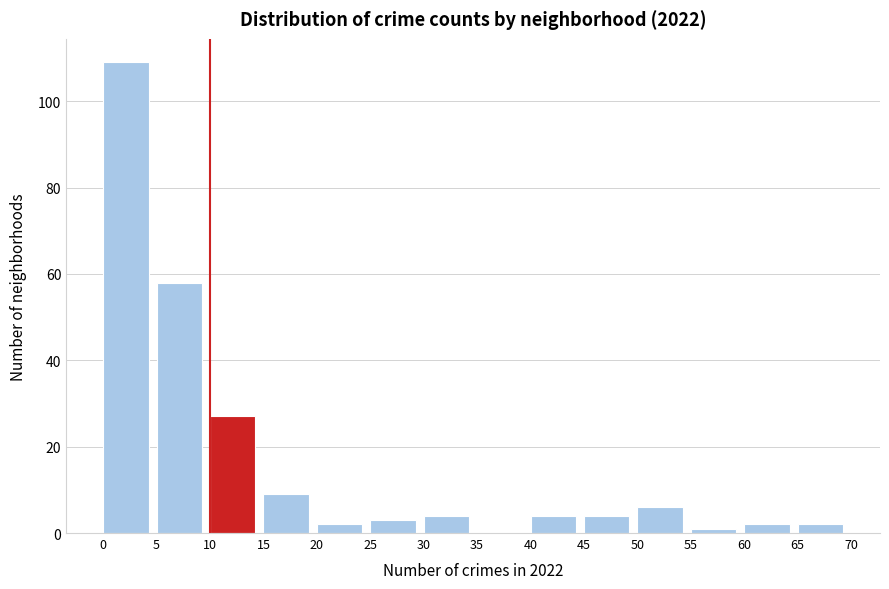

Which range on the x-axis has the tallest bar?

0 to 5